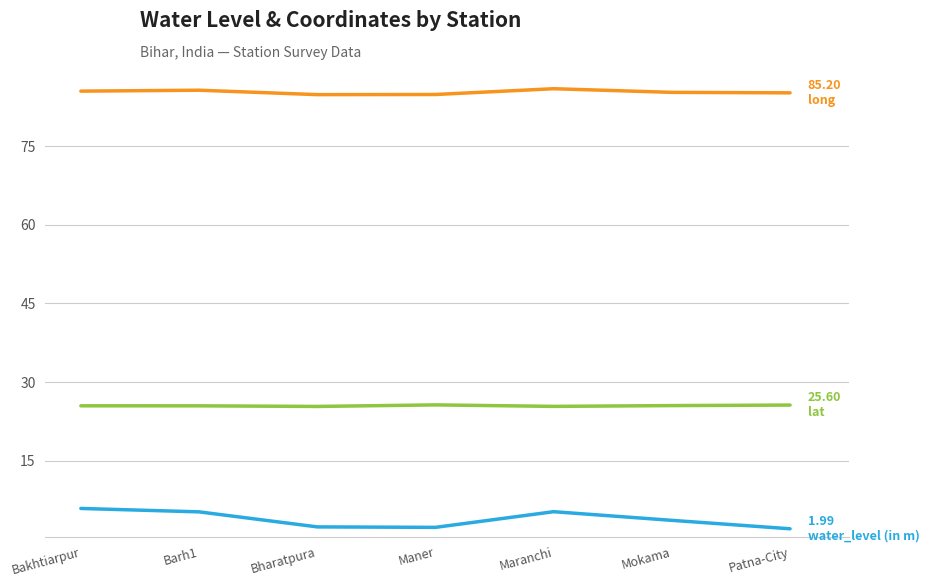

What is the total value across all series at Mokama?

114.4